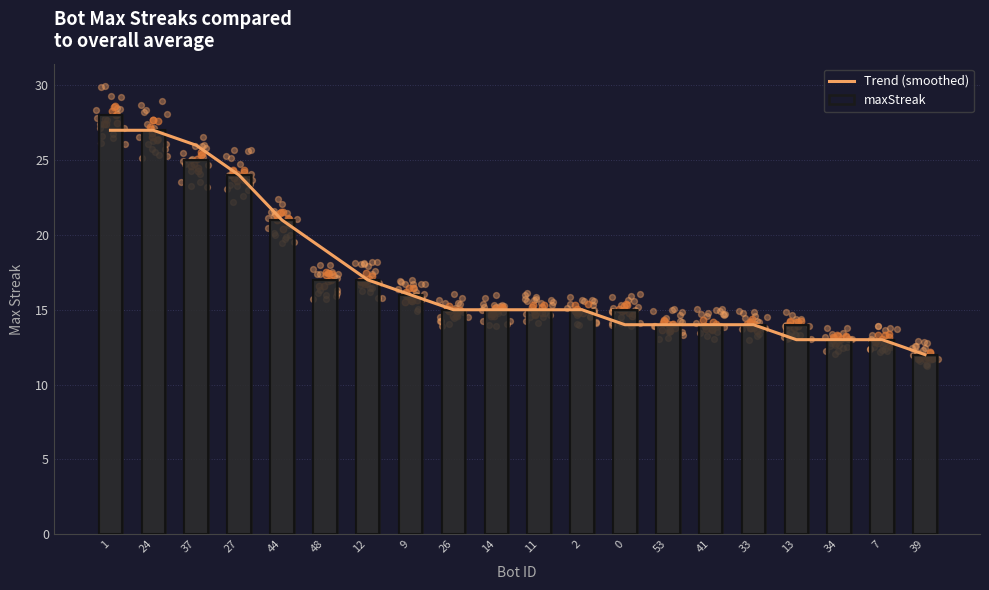

At which category is the sum across all series the highest?

1